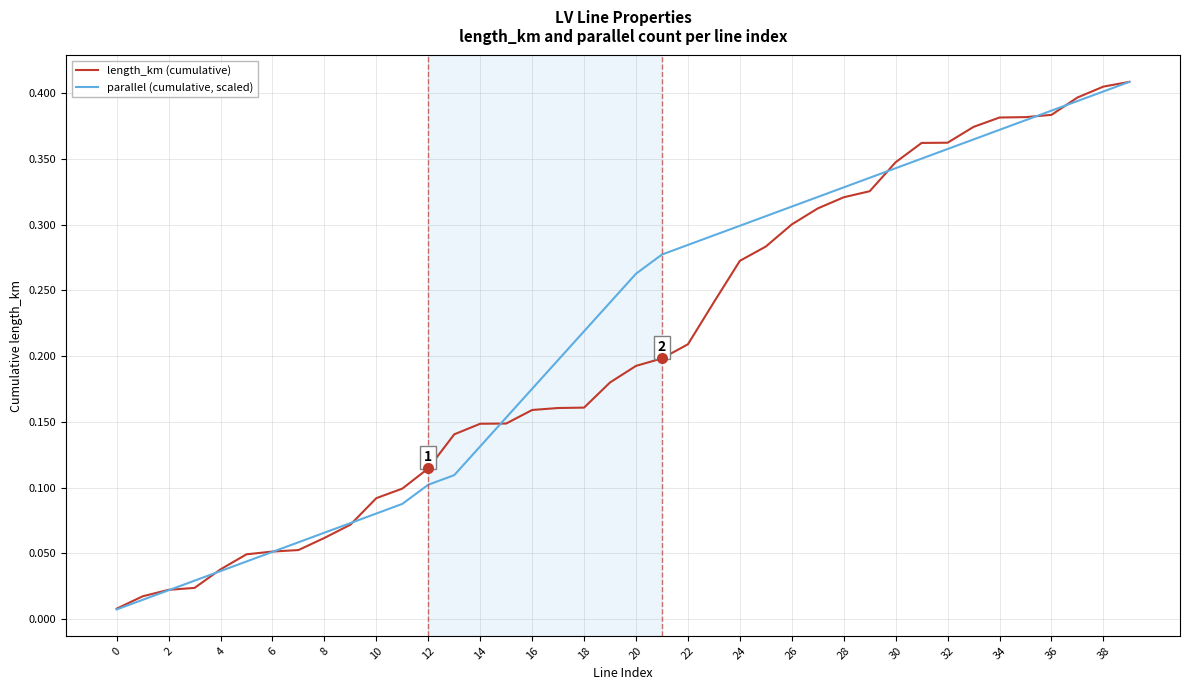

Rank the series by their average value, from highest to lowest.

parallel (cumulative, scaled), length_km (cumulative)